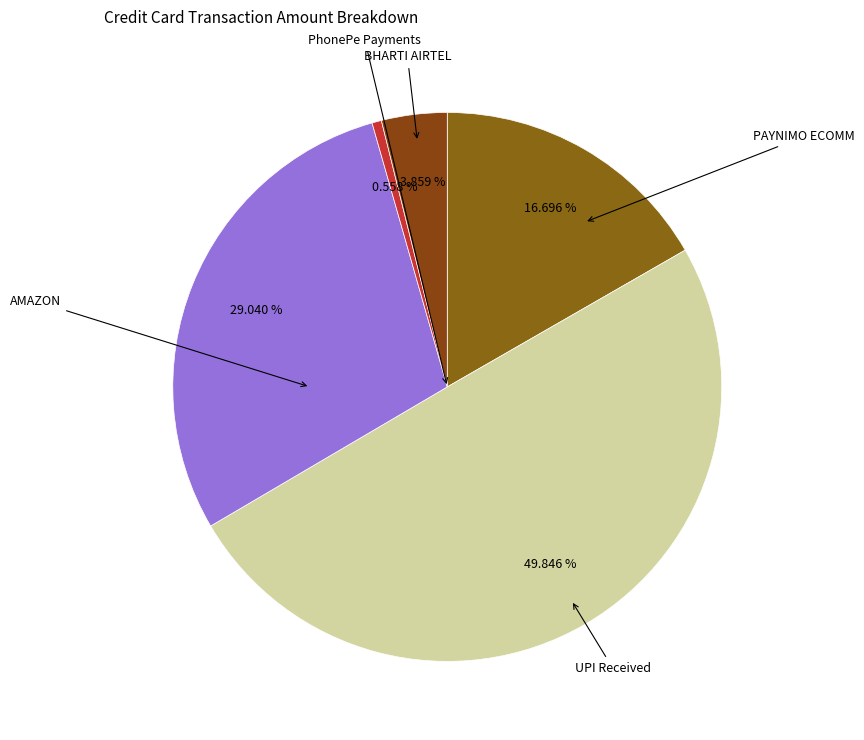

Count the number of slices in the pie.

5